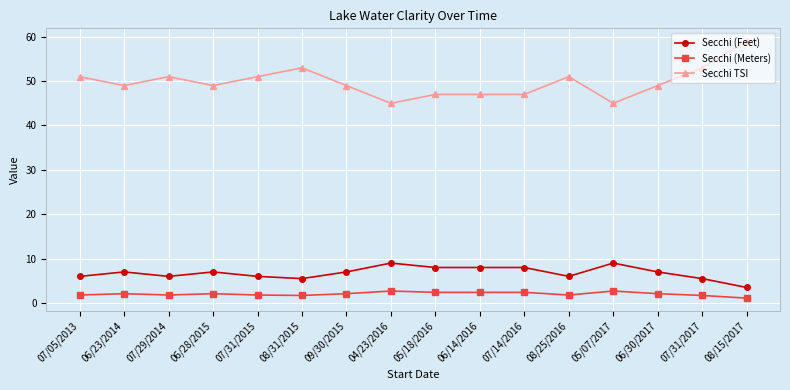

Which series has the largest range (max minus min)?

Secchi TSI